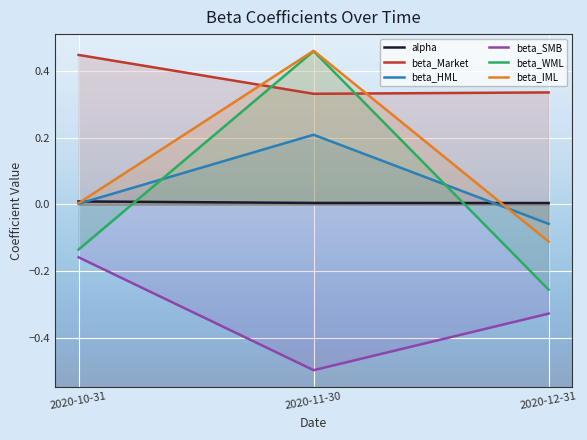

Where is beta_IML nearest to the value 0?

2020-10-31